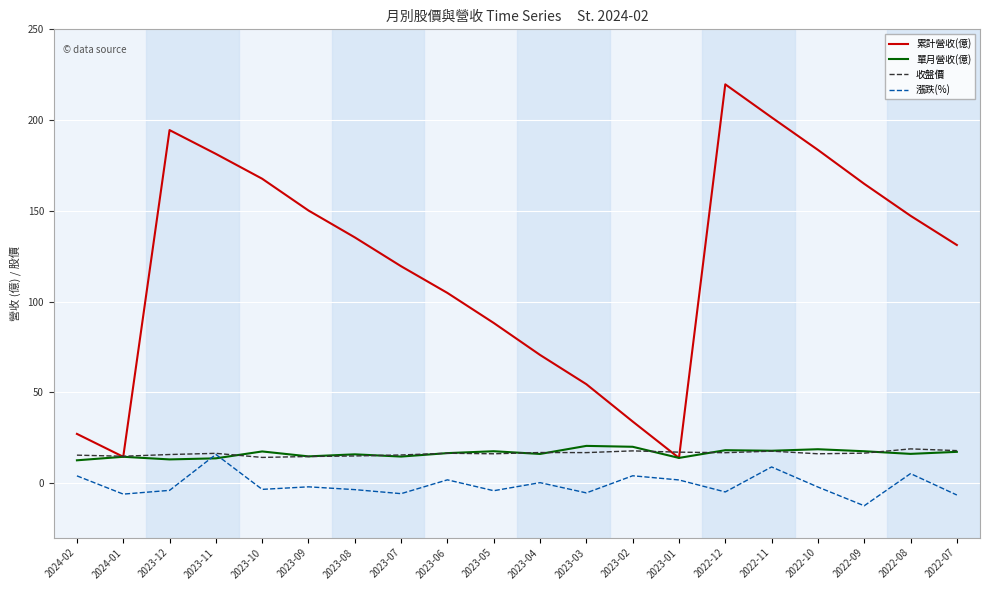

Which series has the largest range (max minus min)?

累計營收(億)